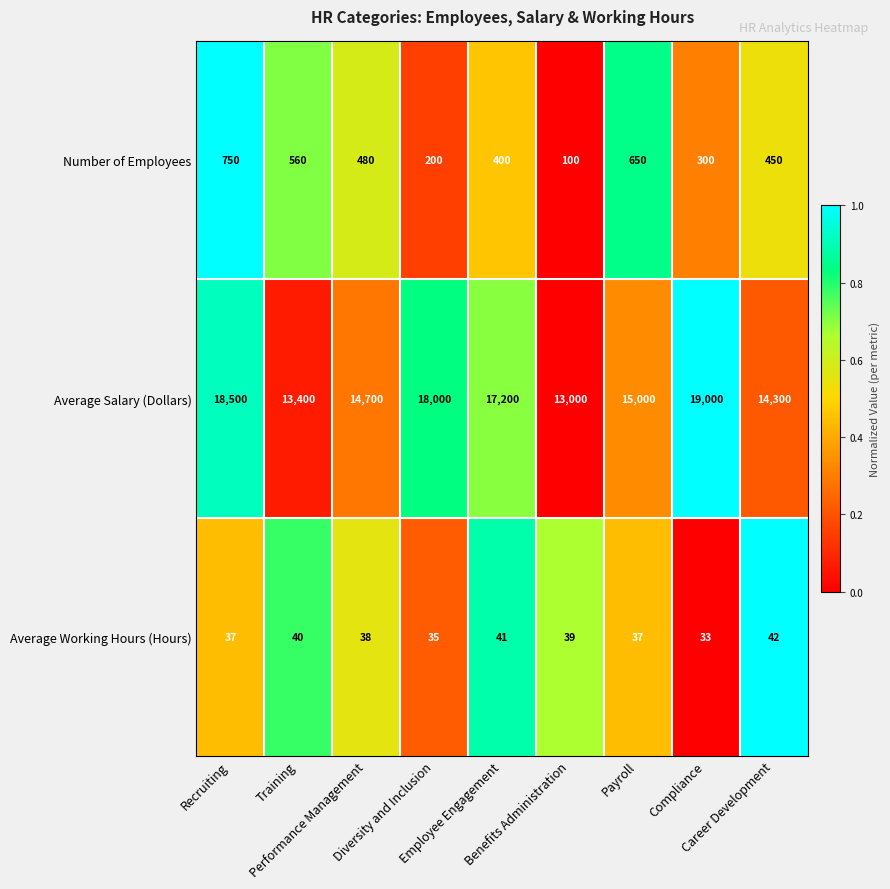

Which series has the largest total across all categories?

Average Salary (Dollars)